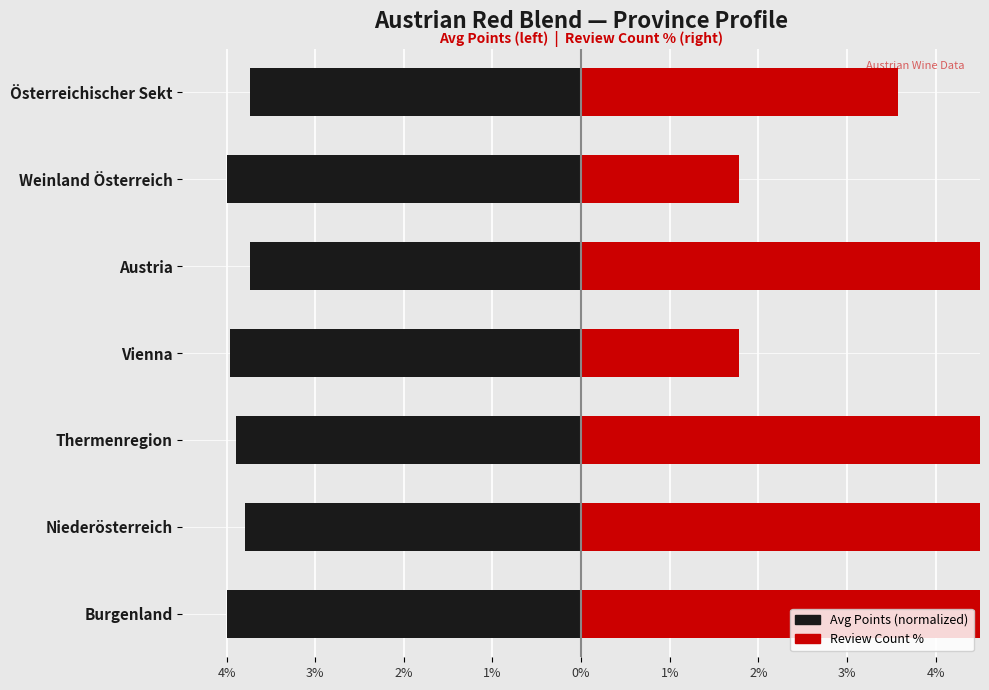

What is the value of the Avg Points (normalized) bar at the 4th from the left?

-4.0